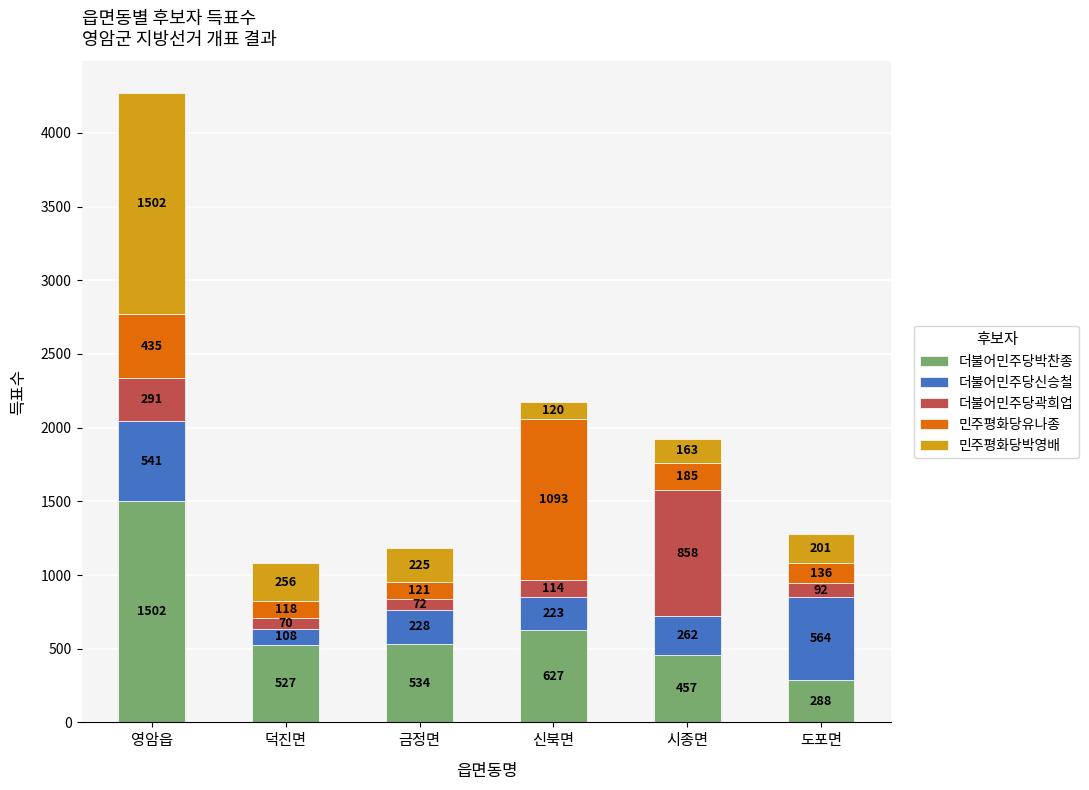

At which category is the sum across all series the highest?

영암읍